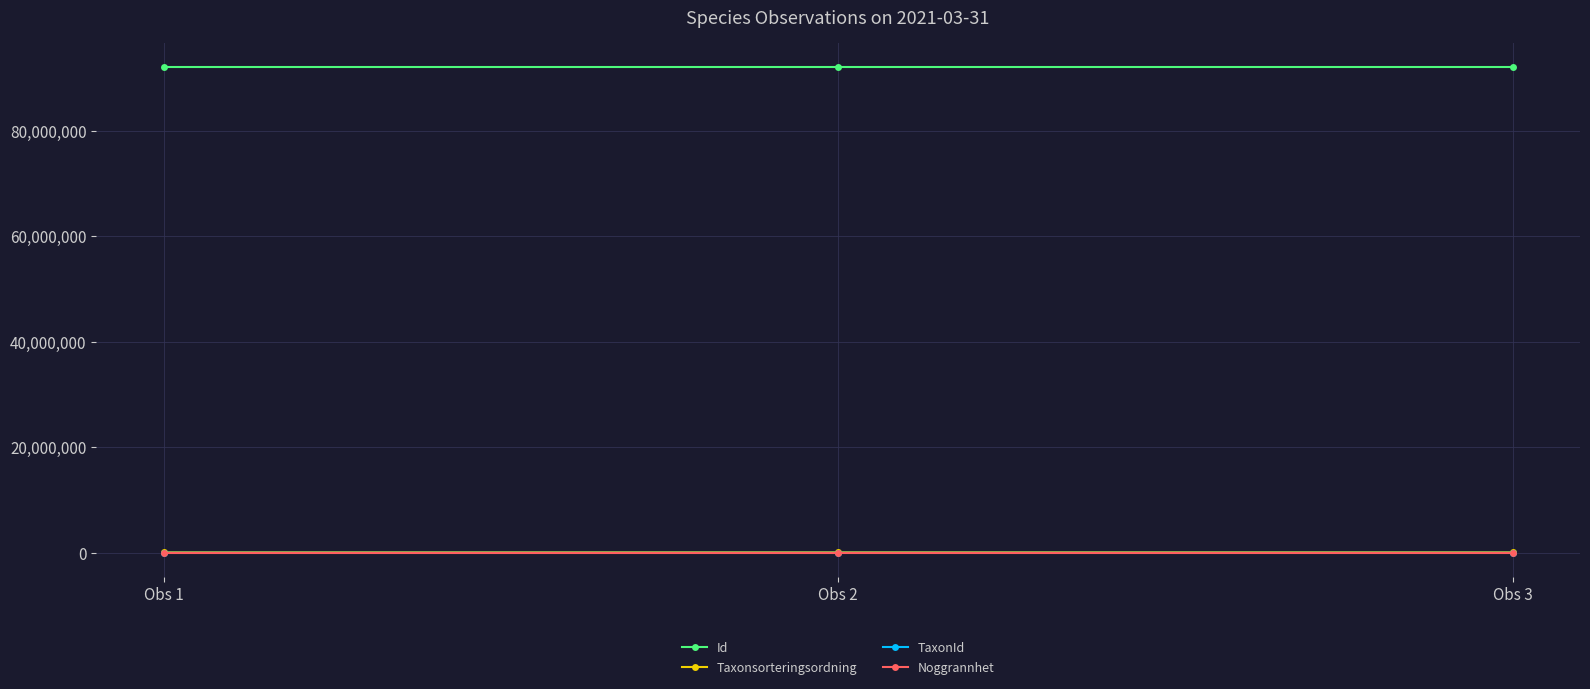

At how many categories does at least one series exceed 59460805?

3